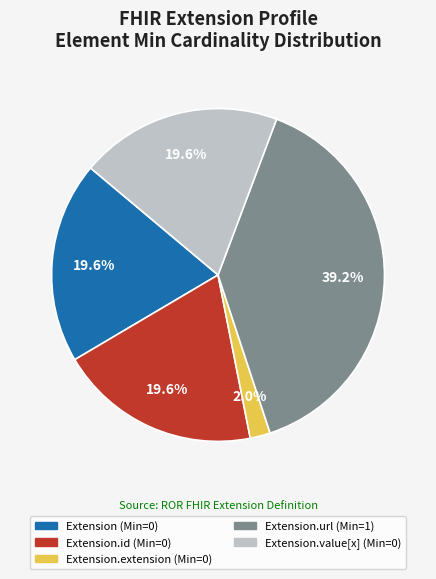

Does any single category account for the majority?

No